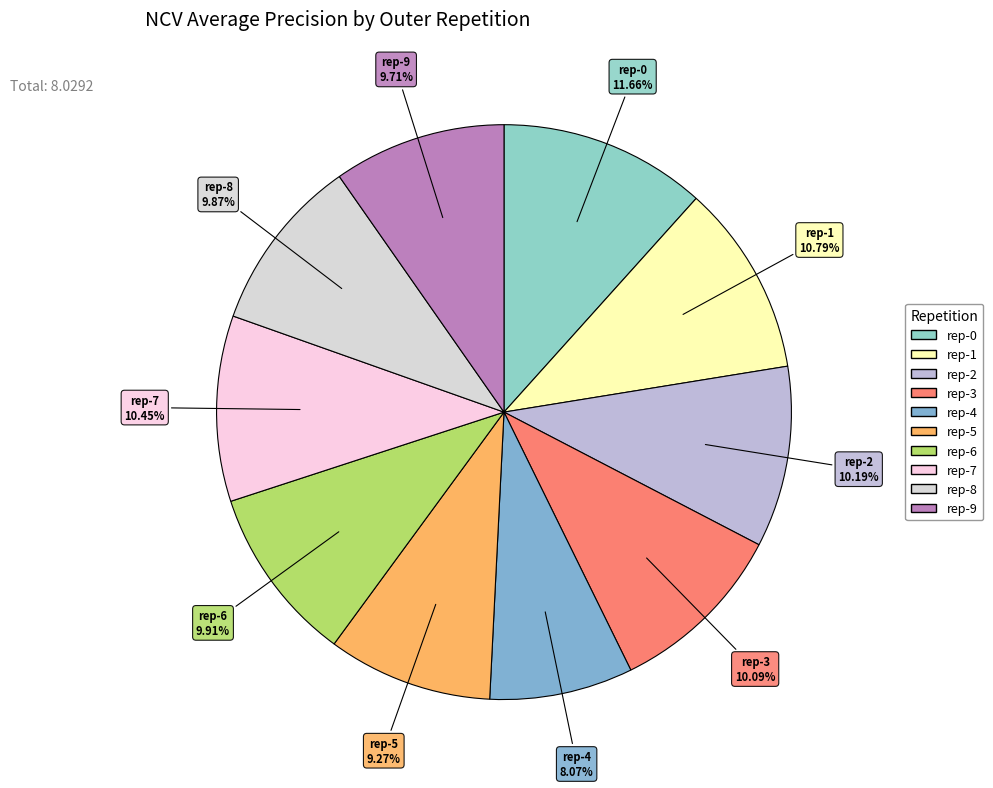

Is there a majority slice in this chart?

No